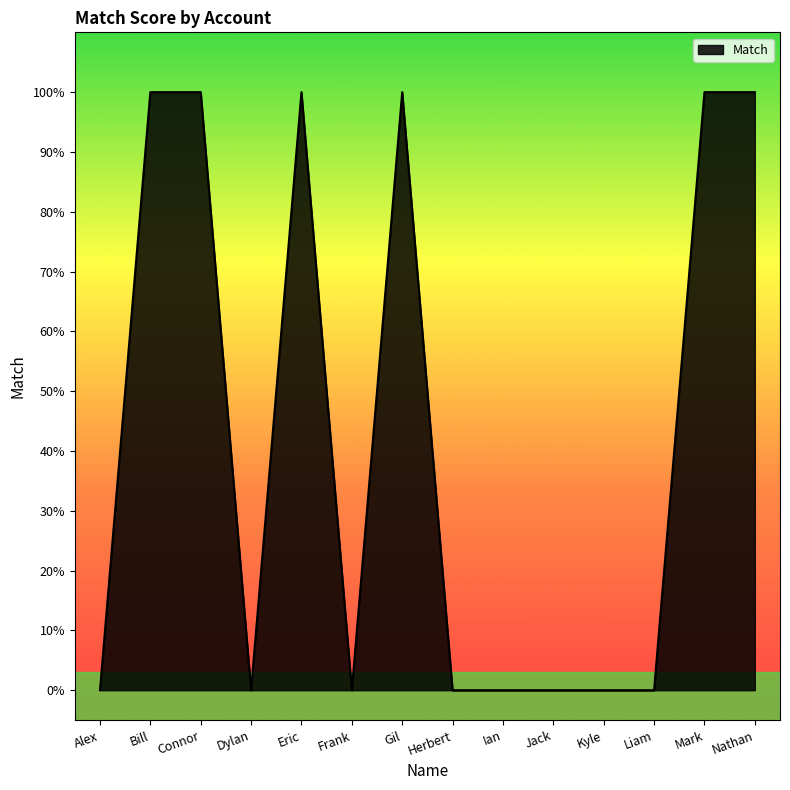

Is it true that the value at Alex is 0?

True